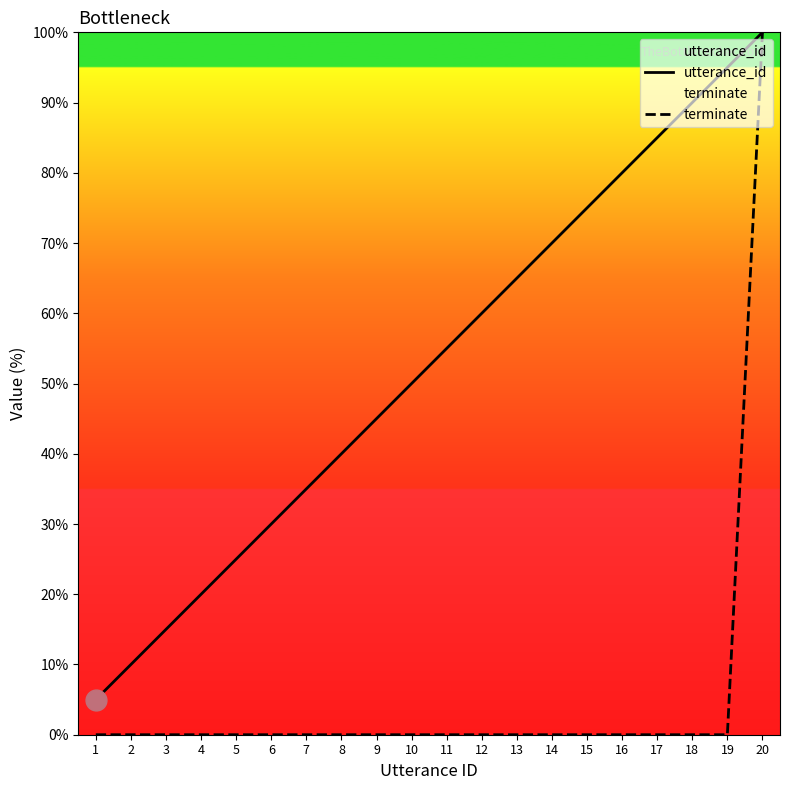

Reading left to right, transcribe all the data shown in this chart.

utterance_id: 5.0	10.0	15.0	20.0	25.0	30.0	35.0	40.0	45.0	50.0	55.0	60.0	65.0	70.0	75.0	80.0	85.0	90.0	95.0	100.0
terminate: 0.0	0.0	0.0	0.0	0.0	0.0	0.0	0.0	0.0	0.0	0.0	0.0	0.0	0.0	0.0	0.0	0.0	0.0	0.0	100.0